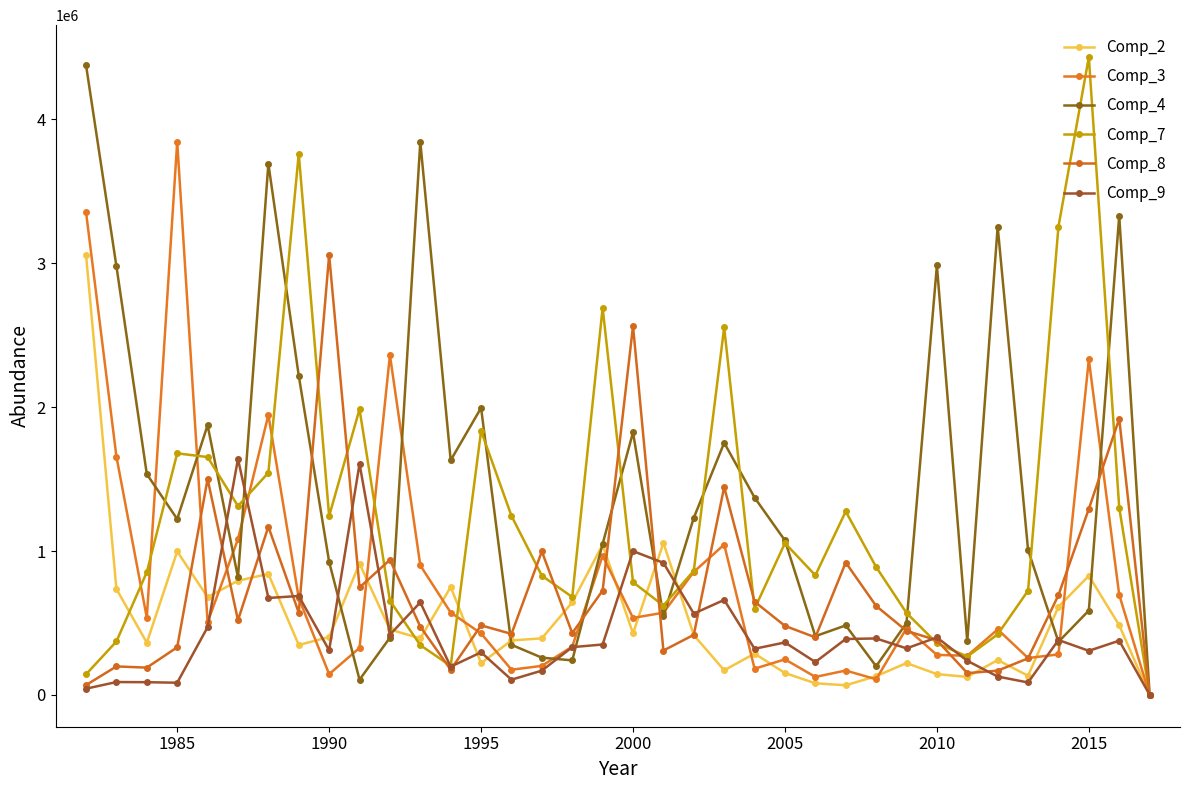

Count the number of data series in this chart.

6